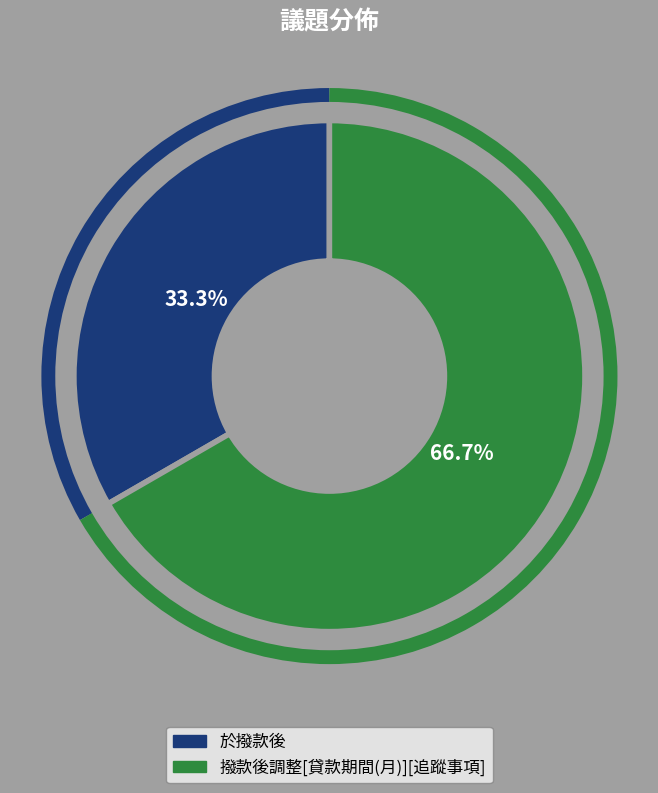

Which category has the smallest portion of the pie?

於撥款後